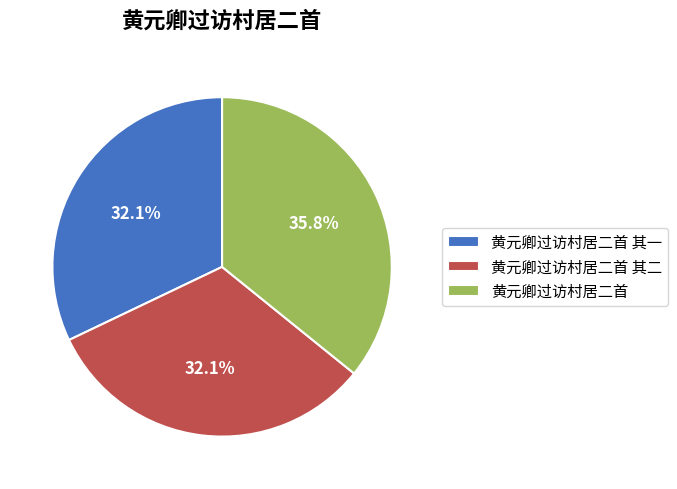

How many segments does this pie chart have?

3